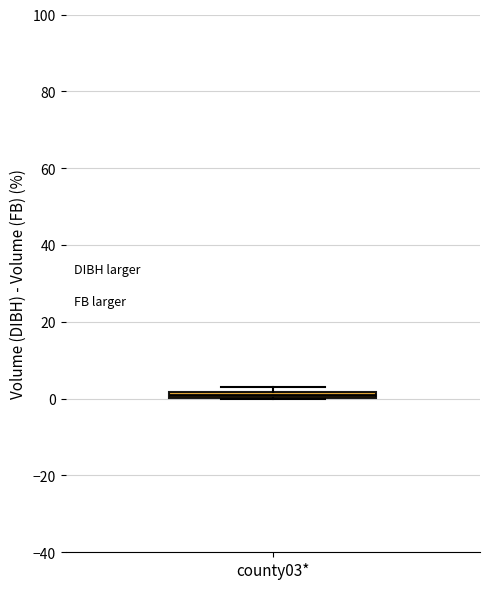

Where is the lower edge of the box for county03* on the y-axis? The values are not printed on the chart, so give them approximately, as read against the axis.

0